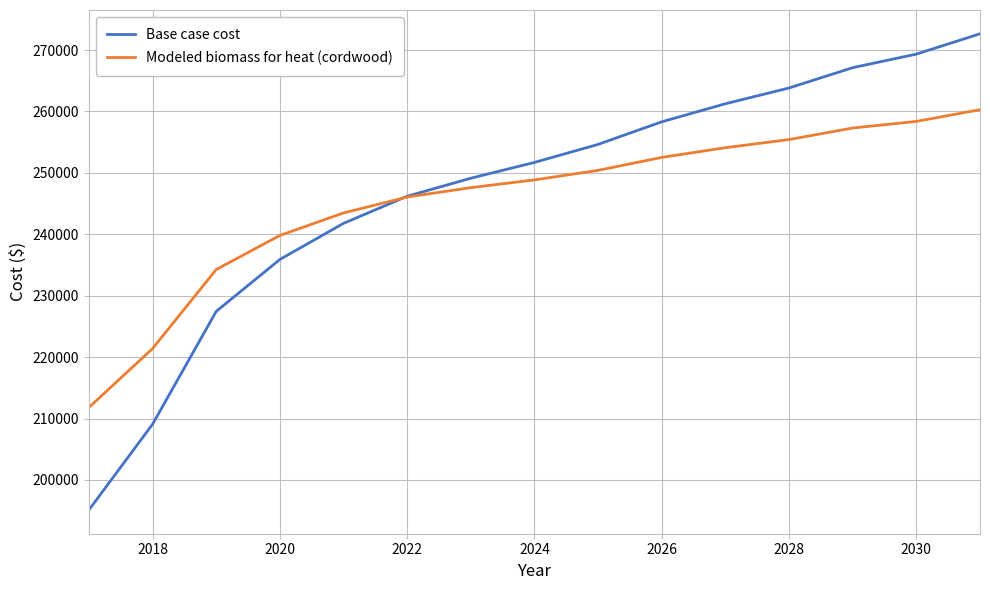

How many times do Base case cost and Modeled biomass for heat (cordwood) cross each other?

1